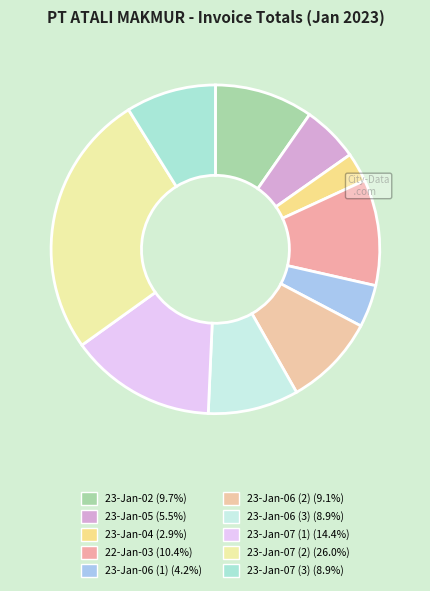

True or false: 23-Jan-06 (1) accounts for 4% of the total.

True